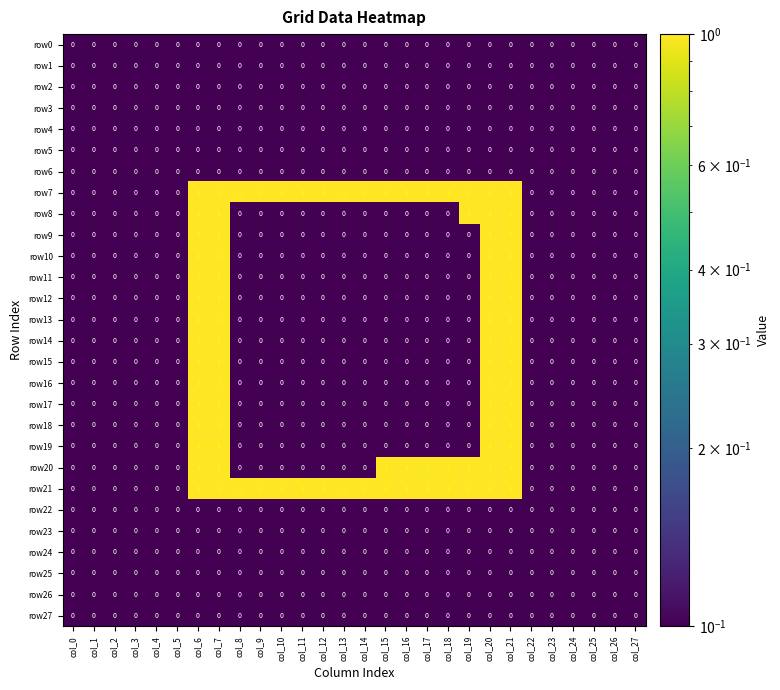

What is the sum of all row20 values?

9